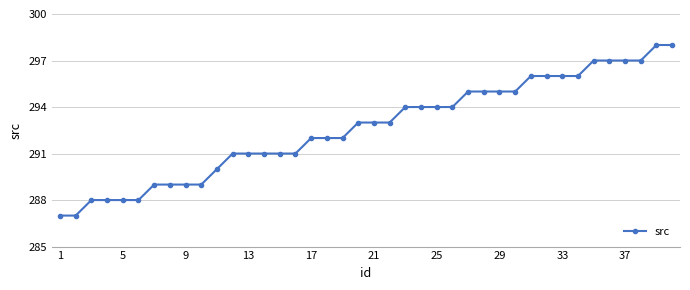

What is the minimum value shown in the chart?

287